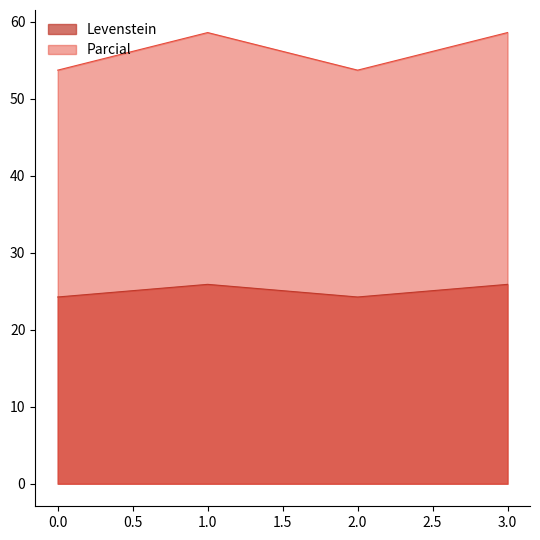

In Levenstein, how many points are higher than both neighbors (excluding endpoints)?

1